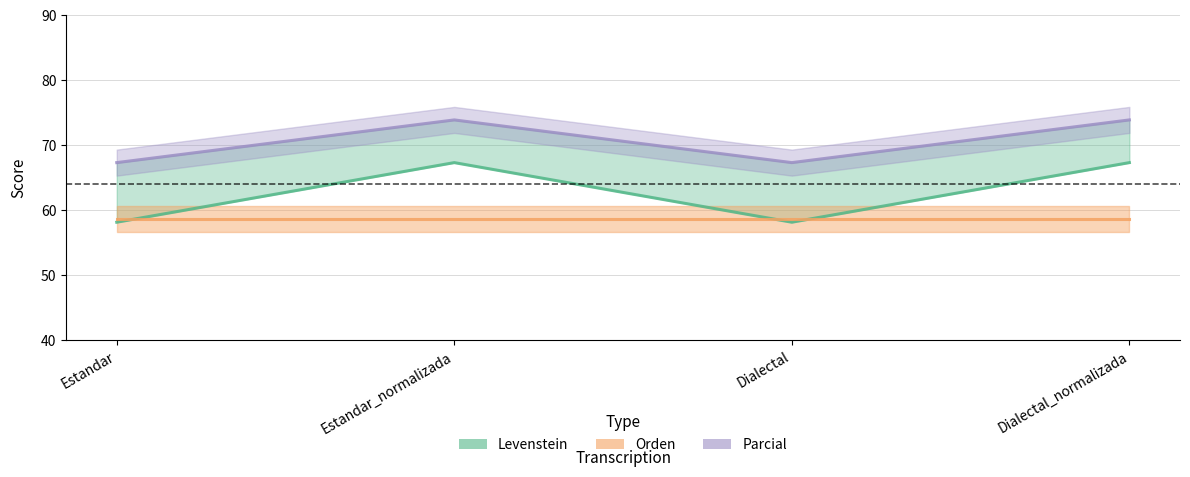

At which category does Levenstein reach its first local valley?

Dialectal